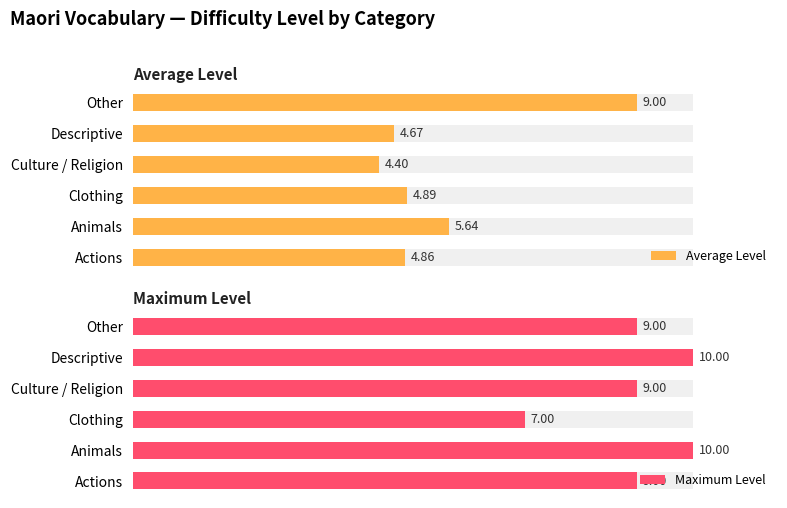

At Actions, list the series in order from smallest to largest.

Average Level, Maximum Level